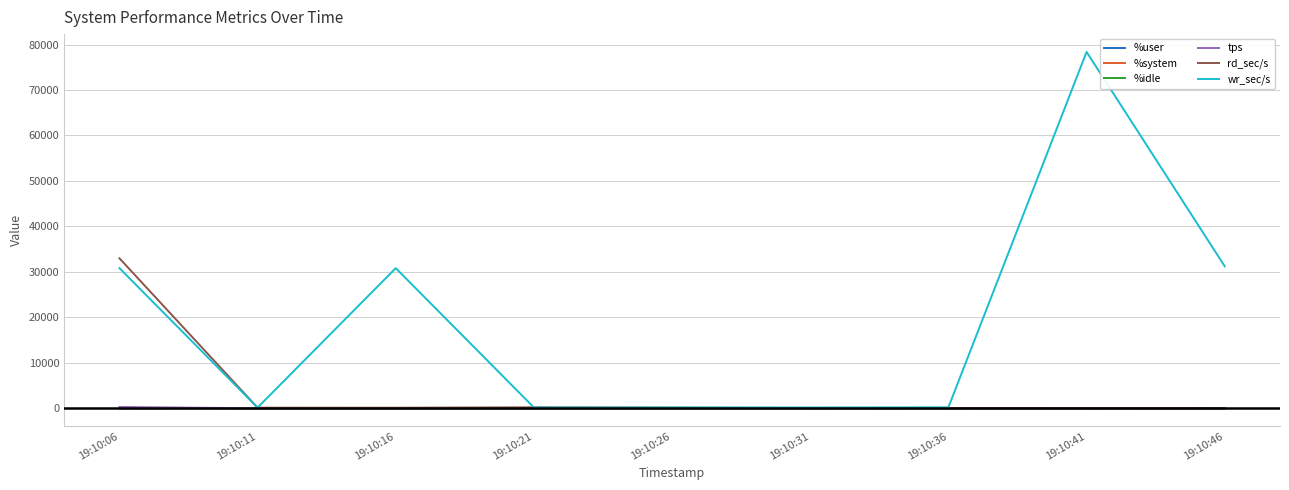

What is the spread (max minus min) of values at 19:10:16?

30831.3